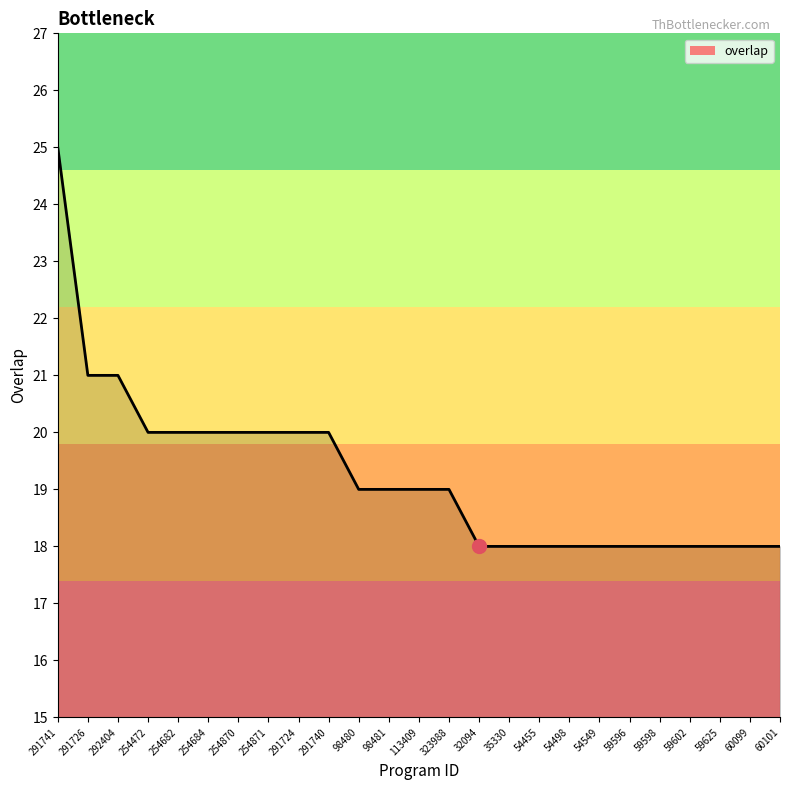

What is the change in value from 292404 to 113409?

-2